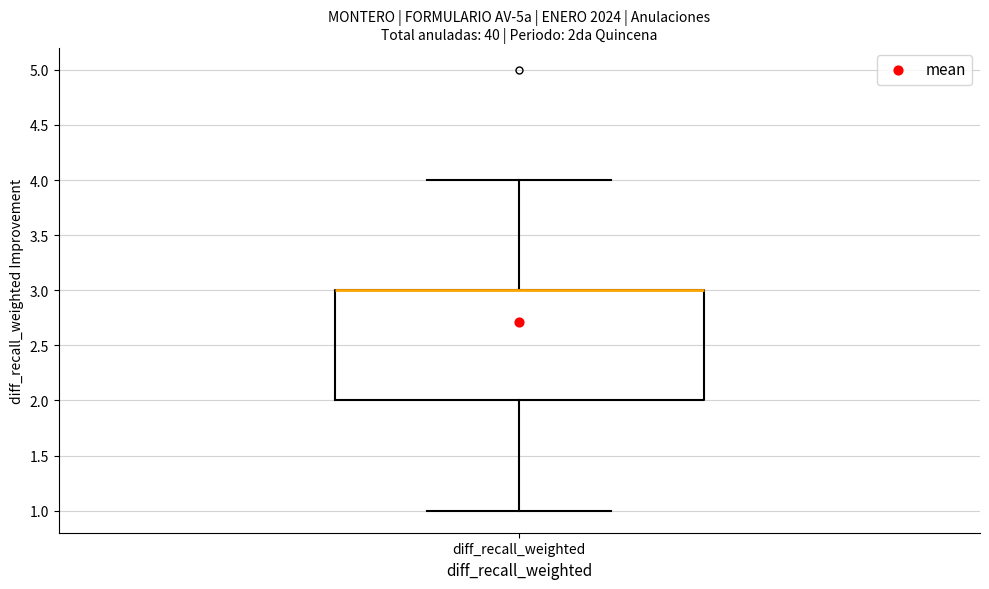

Where is the upper edge of the box for diff_recall_weighted on the y-axis? The values are not printed on the chart, so give them approximately, as read against the axis.

3